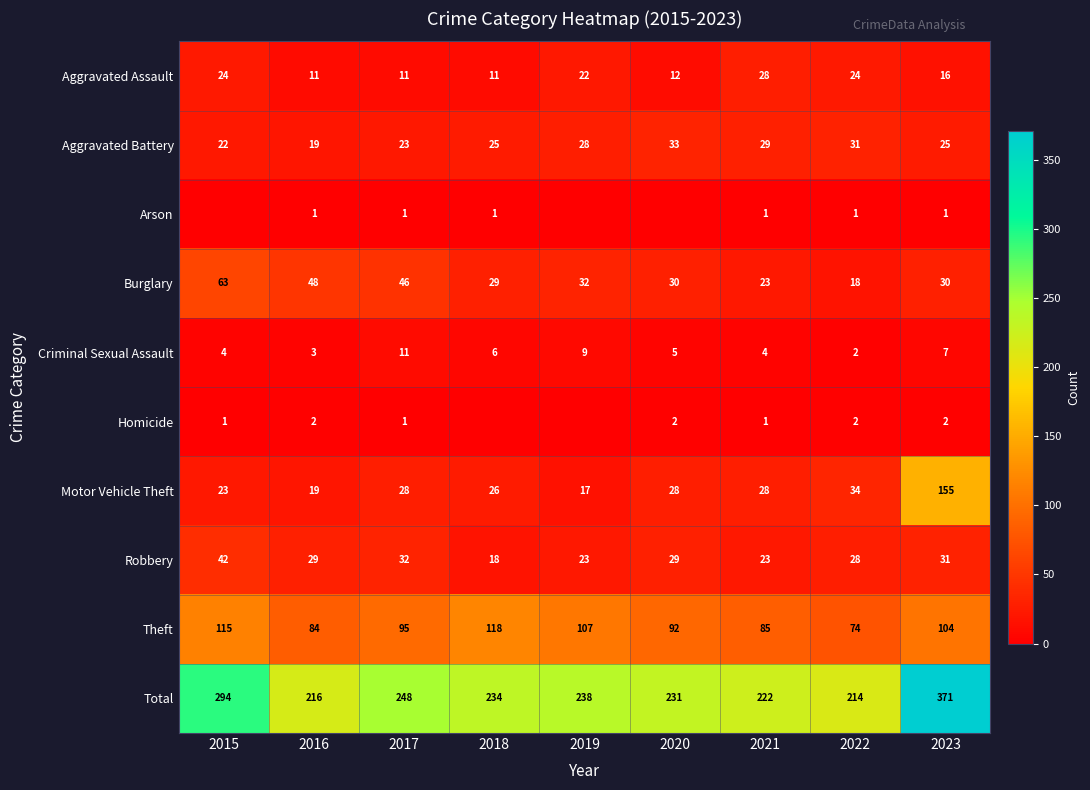

Is the value of Robbery at 2018 greater than the value of Homicide at 2019?

Yes